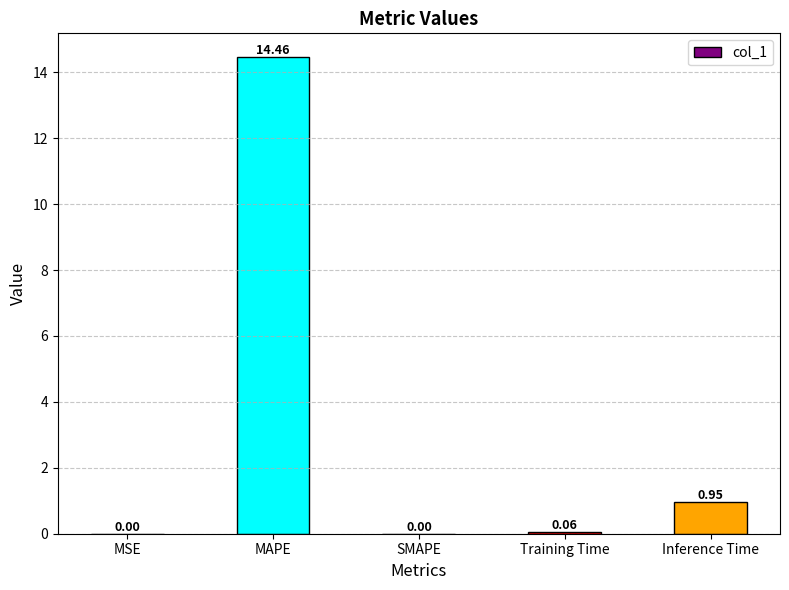

What is the change in value from MAPE to Training Time?

-14.4